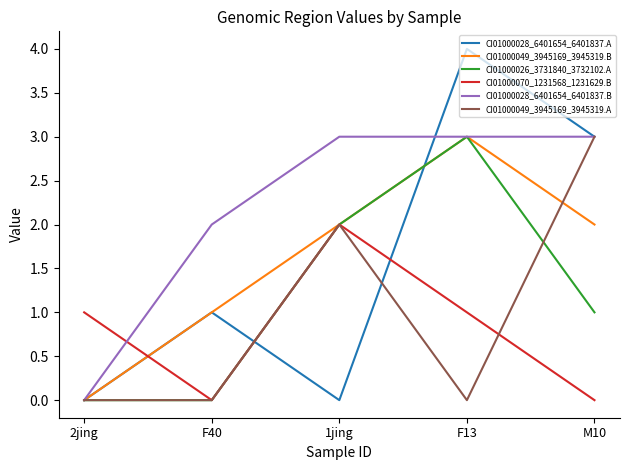

Between which two adjacent categories do CI01000070_1231568_1231629.B and CI01000049_3945169_3945319.B first intersect?

2jing and F40